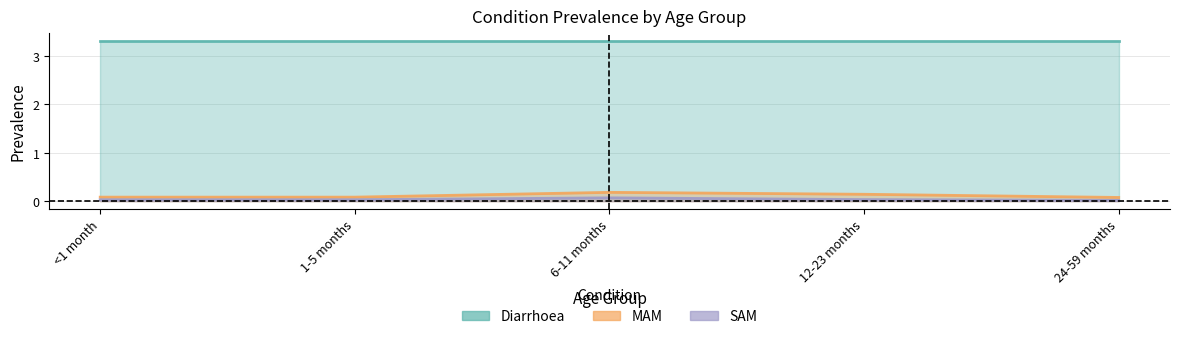

What is the label of the 4th point from the left?

12-23 months